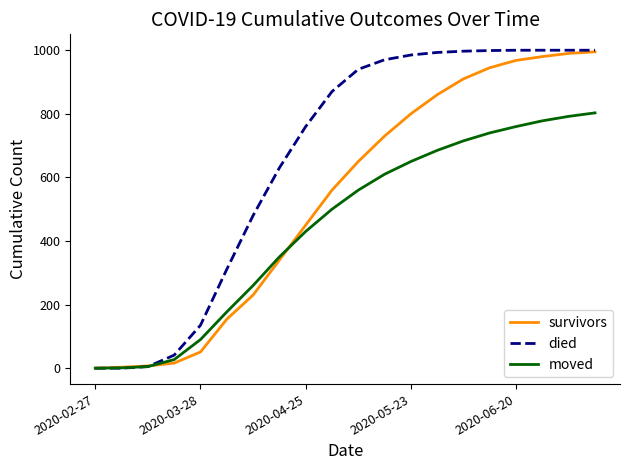

What are all the series names shown in the legend?

survivors, died, moved